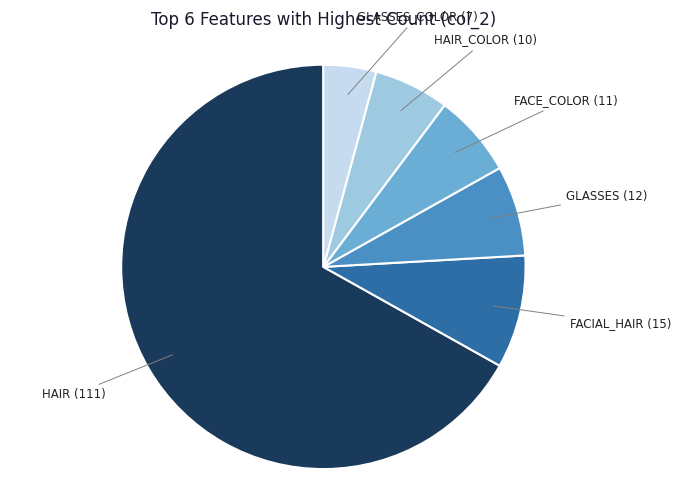

Is there a majority slice in this chart?

Yes